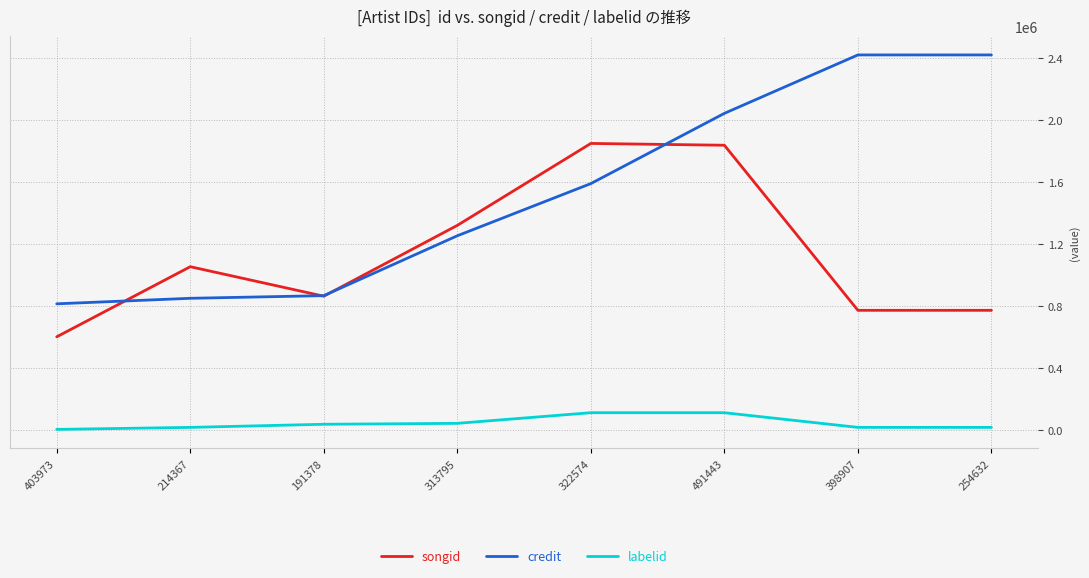

Rank the series by their maximum value, from highest to lowest.

credit, songid, labelid